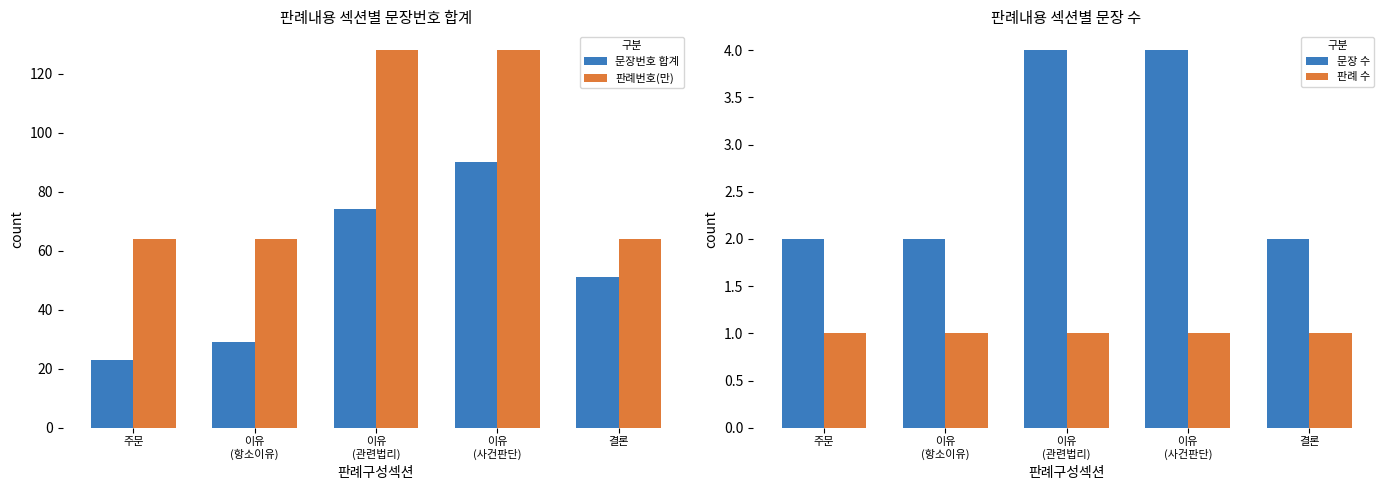

The value of 문장 수 at 이유
(사건판단) is 5. True or false?

False